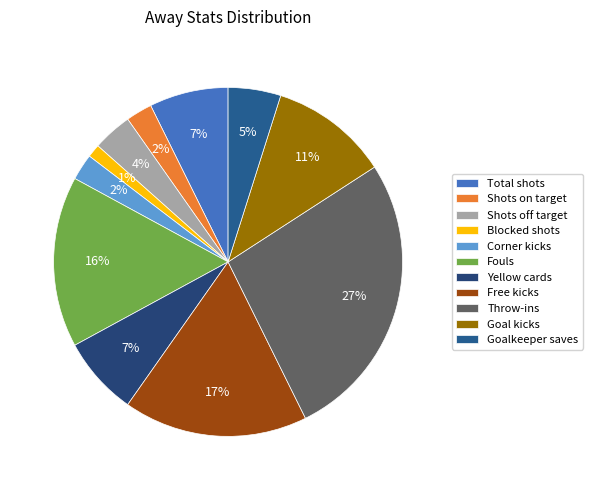

To the nearest percent, what portion does Total shots represent?

7%